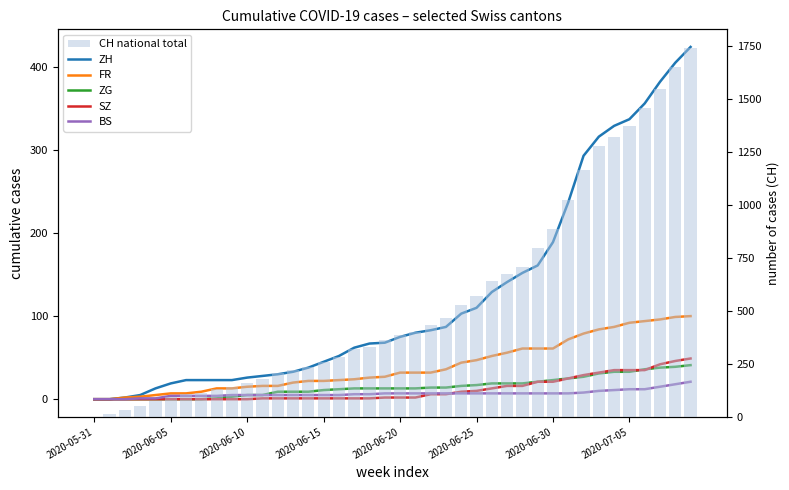

At which label does CH national total first exceed 387?

21